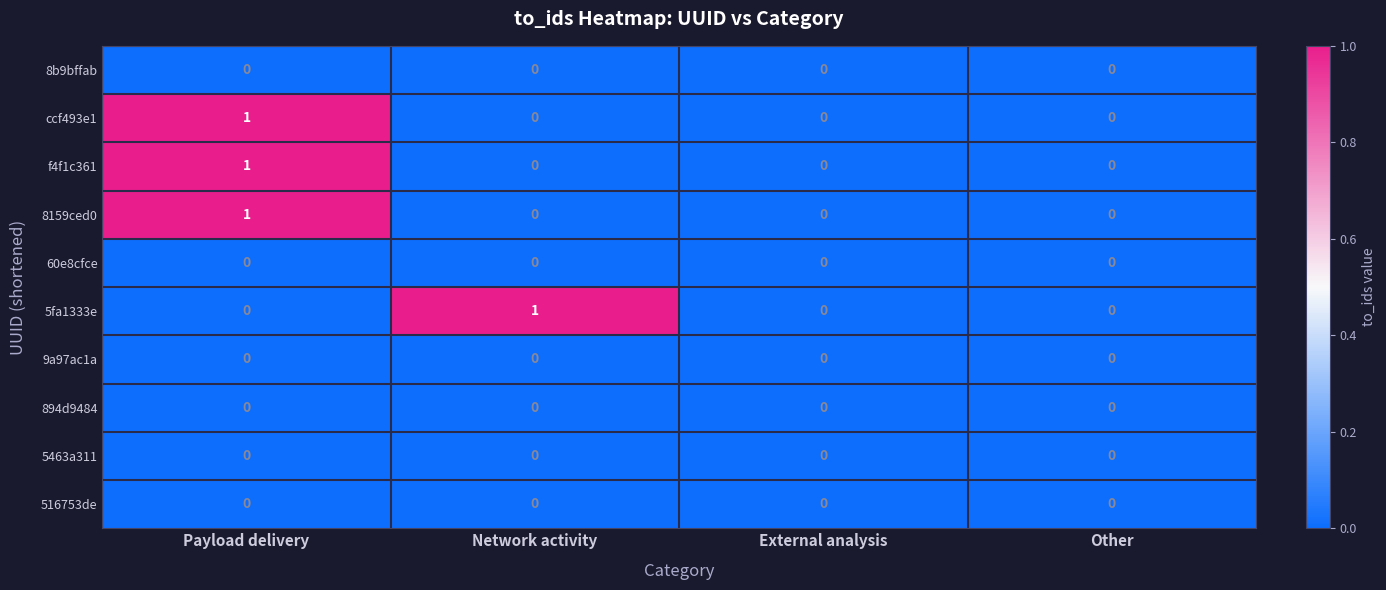

At which category is the sum across all series the highest?

Payload delivery